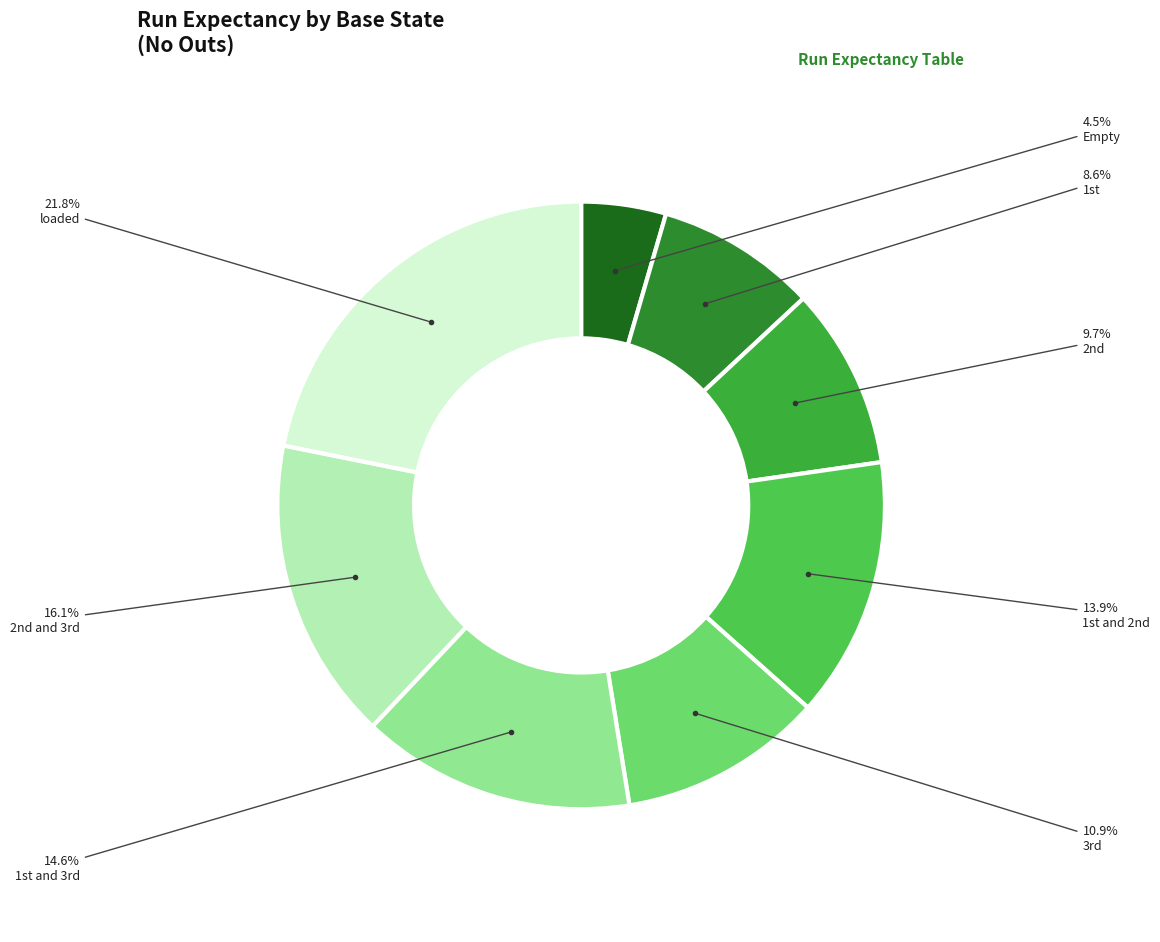

How many segments does this pie chart have?

8